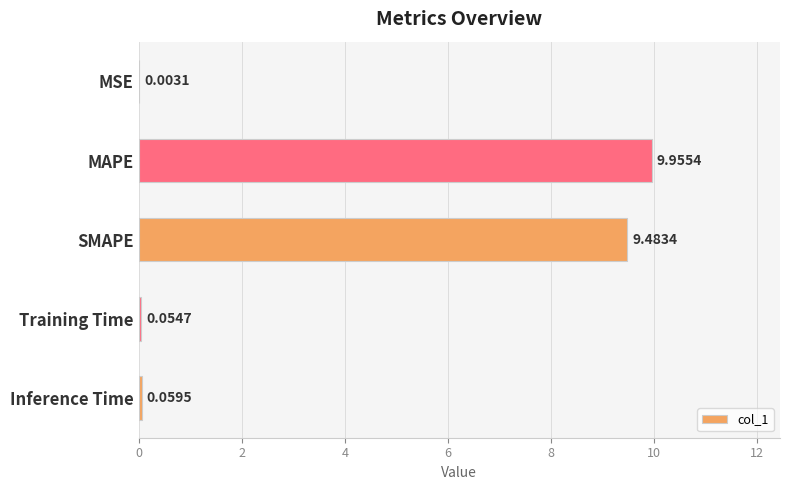

Between MSE and Training Time, which is larger?

Training Time